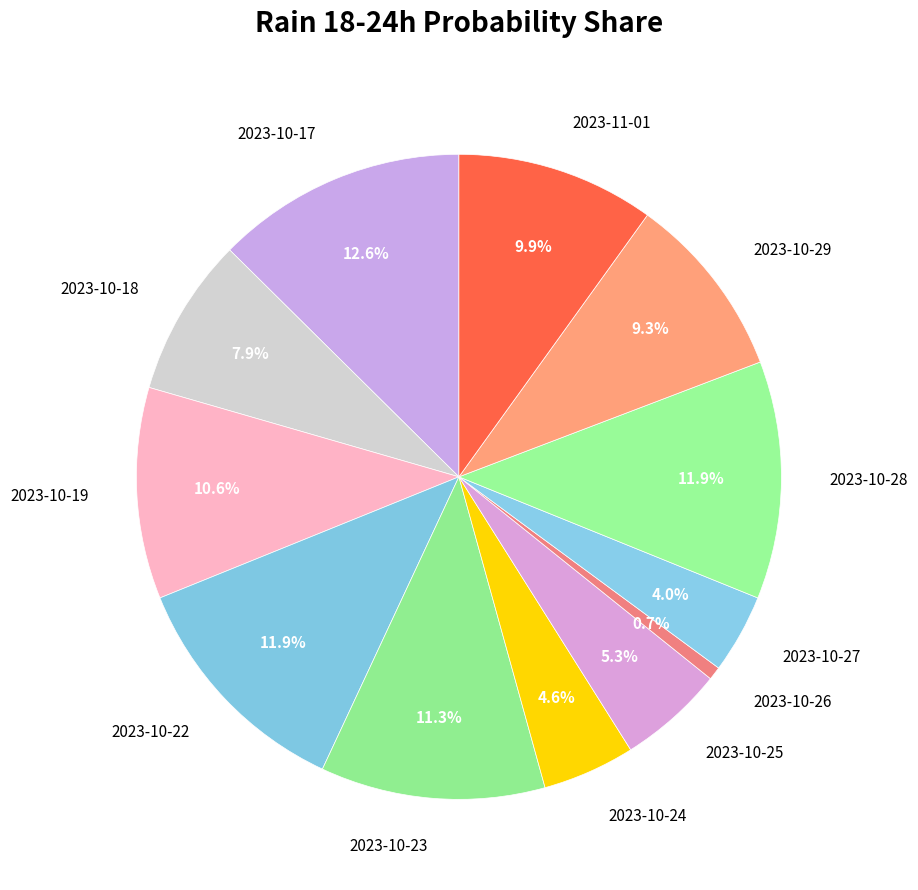

What portion of the pie excludes 2023-10-18?

92.1%